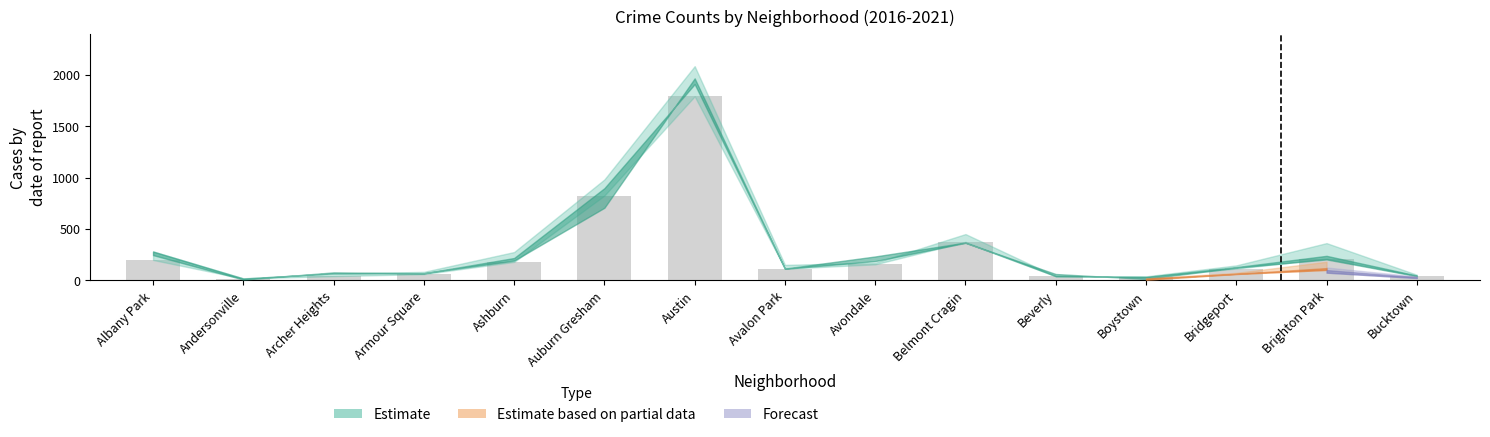

Where is the data nearest to the value 905?

Auburn Gresham